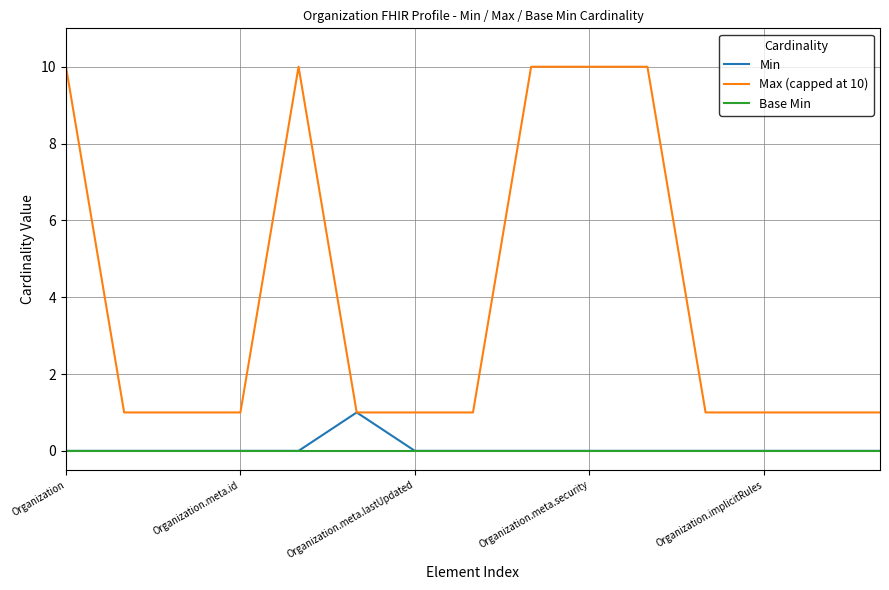

List the series in order of their peak value, highest first.

Max (capped at 10), Min, Base Min